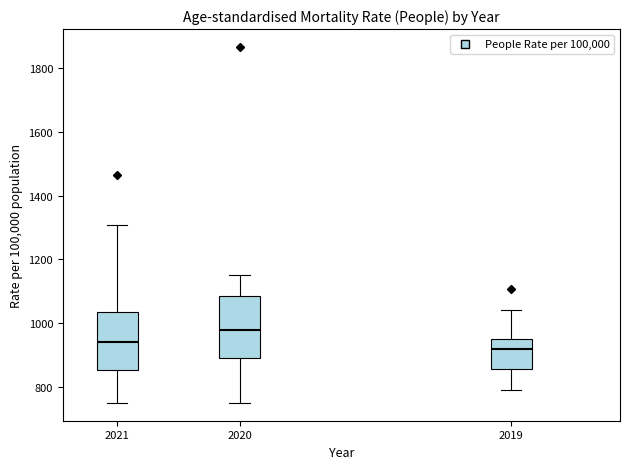

Reading left to right, read every box against the y-axis: the position of its median line, the range the box covers, and the ends of its whiskers. The values are not printed on the chart, so give them approximately, as read against the axis.

2021: median 940, box 860 to 1040, whiskers 740 to 1300
2020: median 980, box 880 to 1080, whiskers 740 to 1160
2019: median 920, box 860 to 960, whiskers 780 to 1040